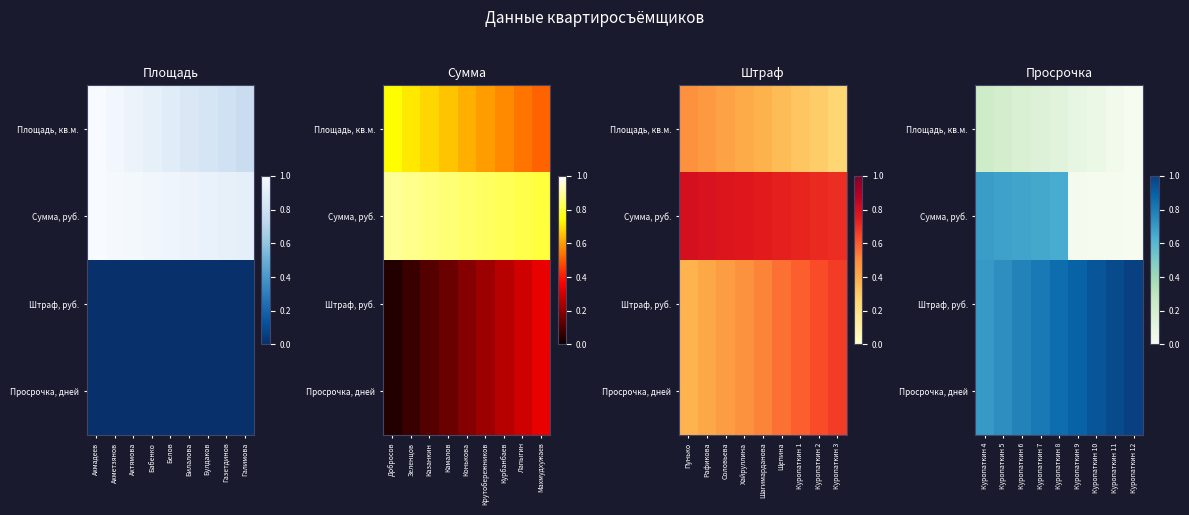

List the series in order of their peak value, highest first.

Штраф, руб., Просрочка, дней, Сумма, руб., Площадь, кв.м.